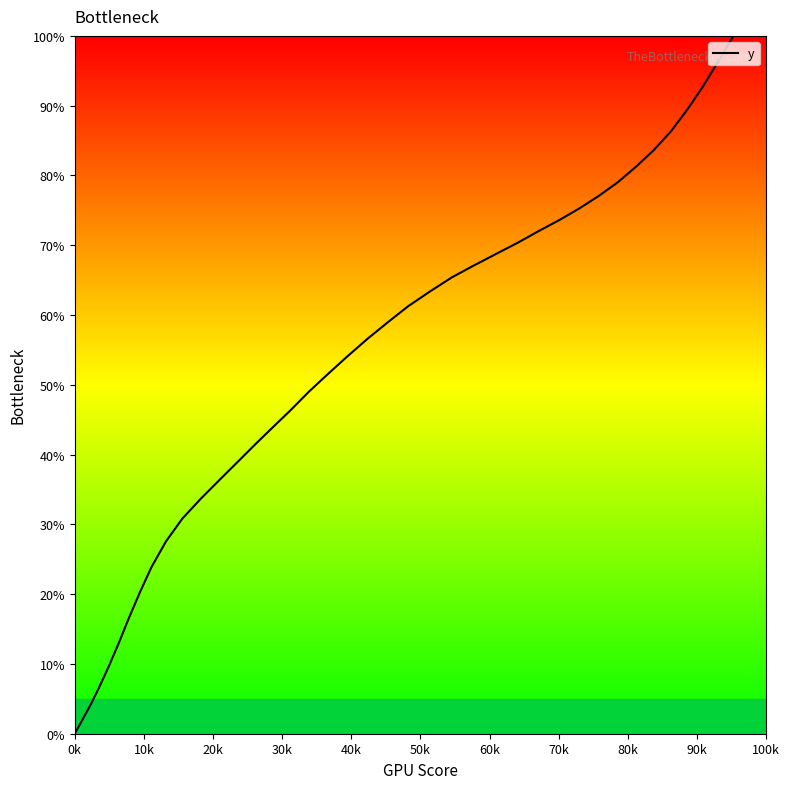

What is the greatest value displayed?

100.0